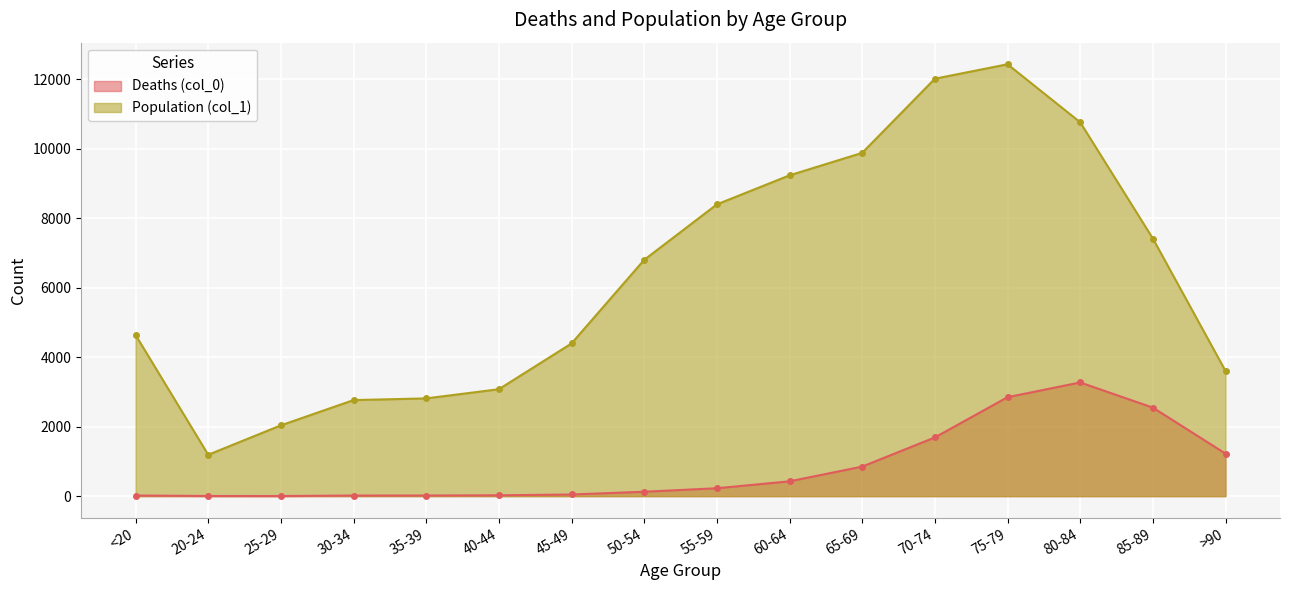

Which series changed the most between 65-69 and 85-89?

Population (col_1)